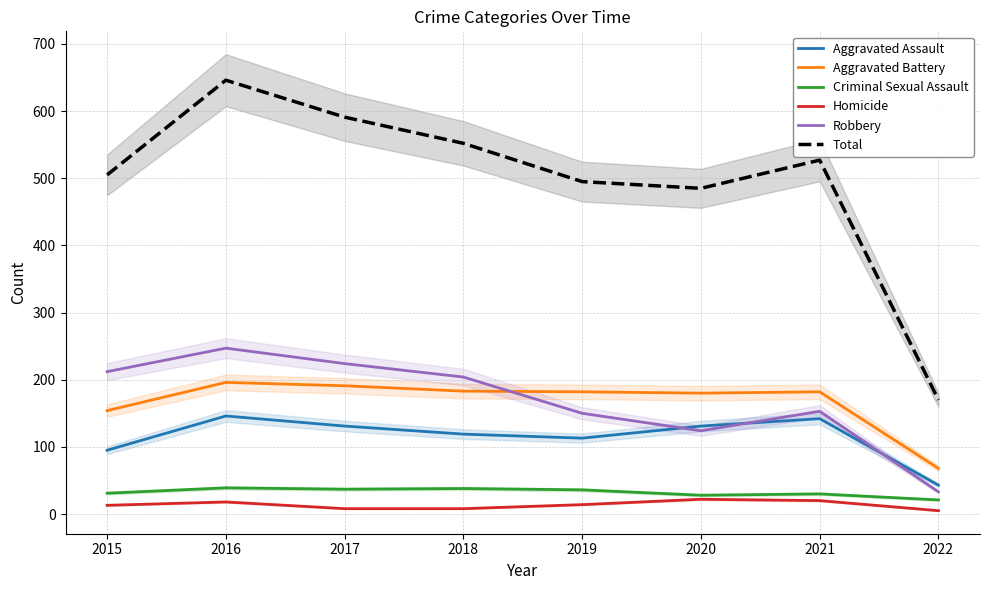

The value of Homicide at 2022 is 2. True or false?

False